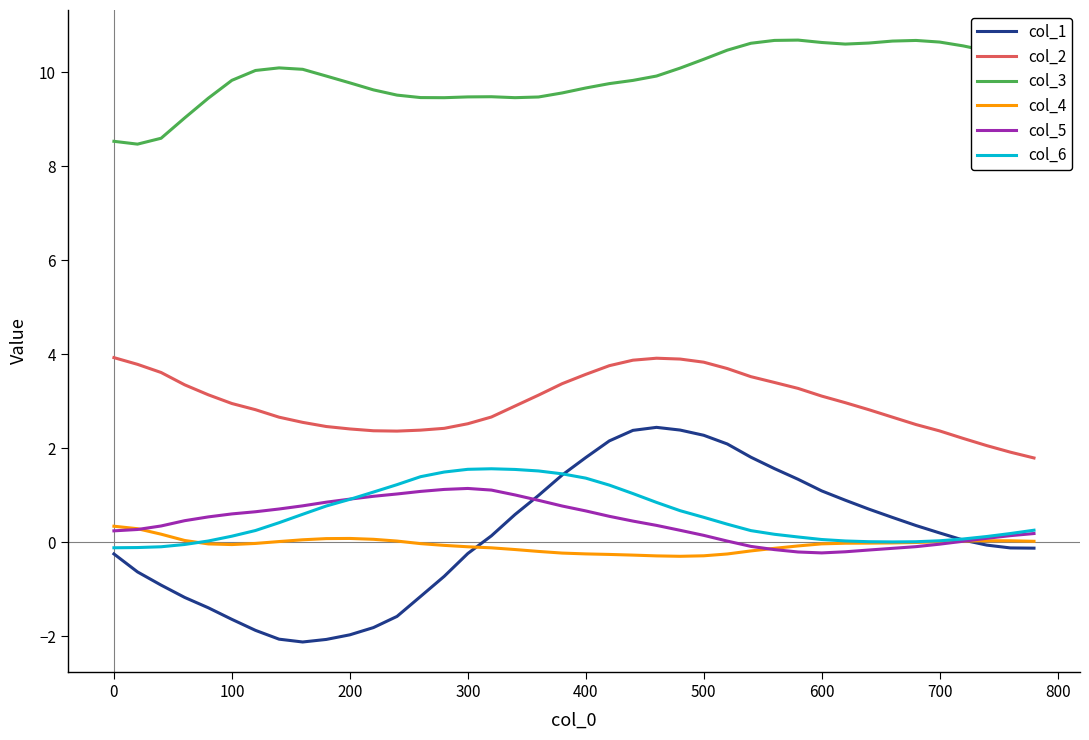

In col_2, how many points are lower than both neighbors (excluding endpoints)?

1